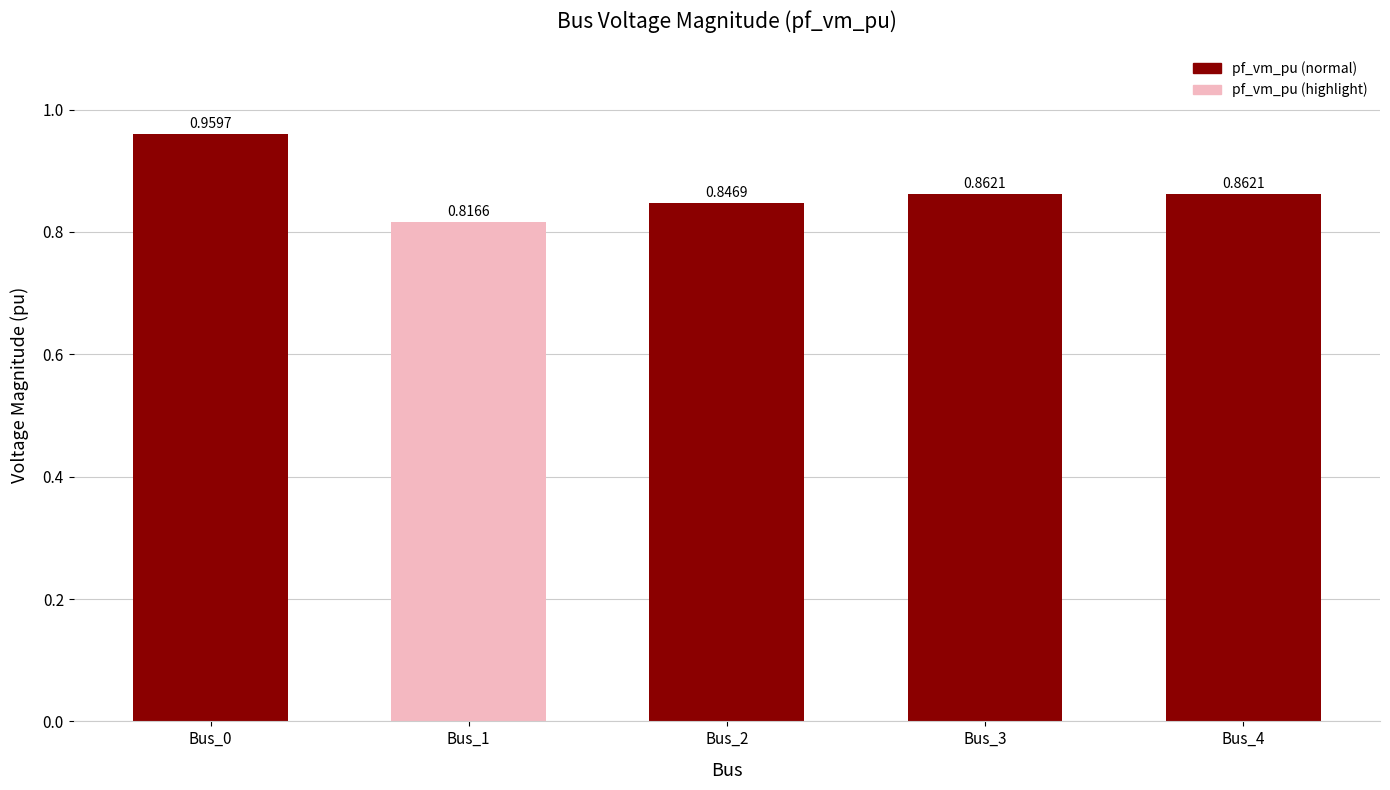

Where is the data nearest to the value 0?

Bus_1